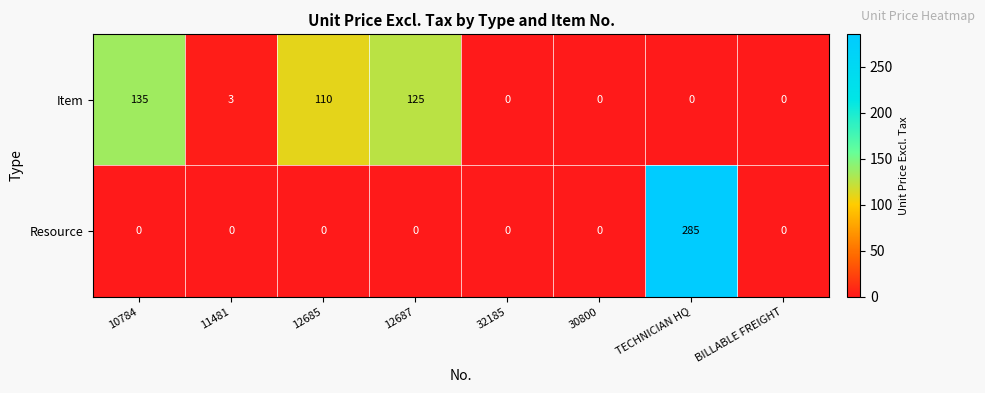

At which label does Item reach its peak?

10784